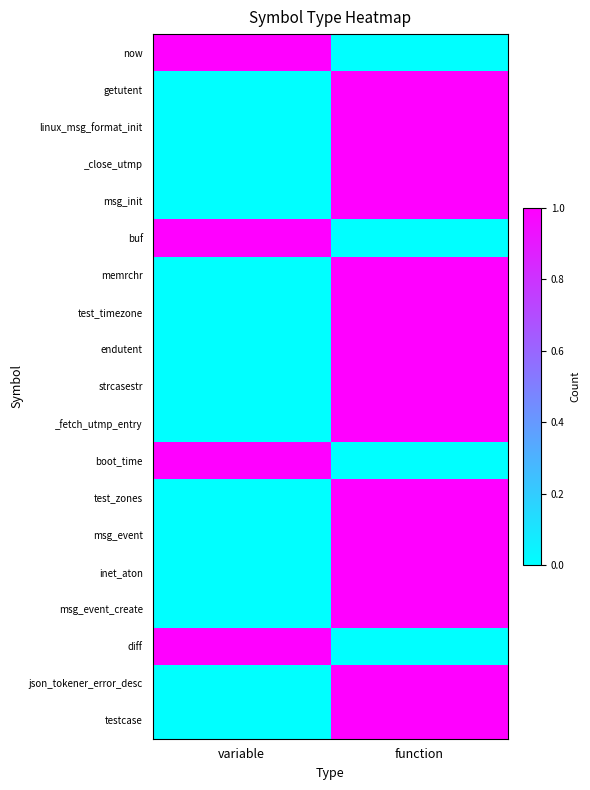

Reading left to right, extract all data points from this chart.

now: variable=1	function=0
getutent: variable=0	function=1
linux_msg_format_init: variable=0	function=1
_close_utmp: variable=0	function=1
msg_init: variable=0	function=1
buf: variable=1	function=0
memrchr: variable=0	function=1
test_timezone: variable=0	function=1
endutent: variable=0	function=1
strcasestr: variable=0	function=1
_fetch_utmp_entry: variable=0	function=1
boot_time: variable=1	function=0
test_zones: variable=0	function=1
msg_event: variable=0	function=1
inet_aton: variable=0	function=1
msg_event_create: variable=0	function=1
diff: variable=1	function=0
json_tokener_error_desc: variable=0	function=1
testcase: variable=0	function=1